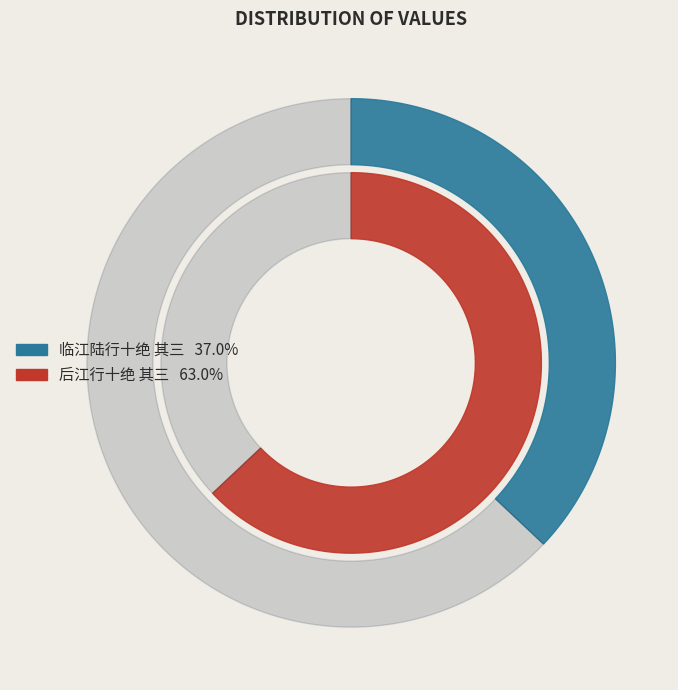

How many segments does this pie chart have?

2